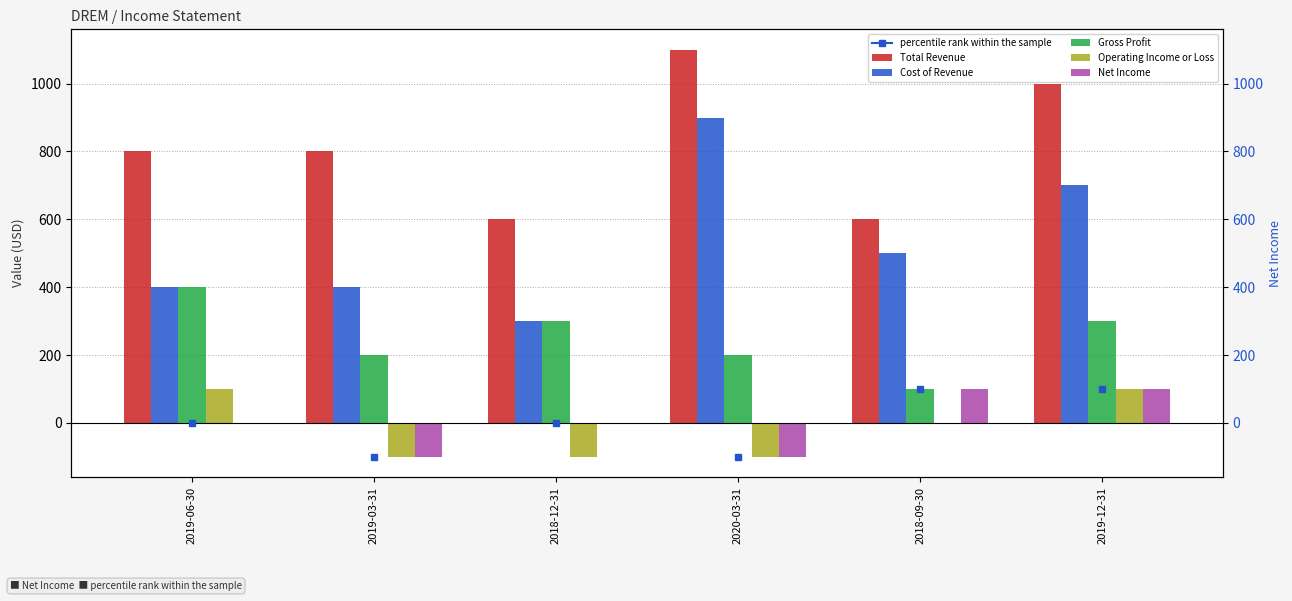

What is the total value across all series at 2020-03-31?

2000